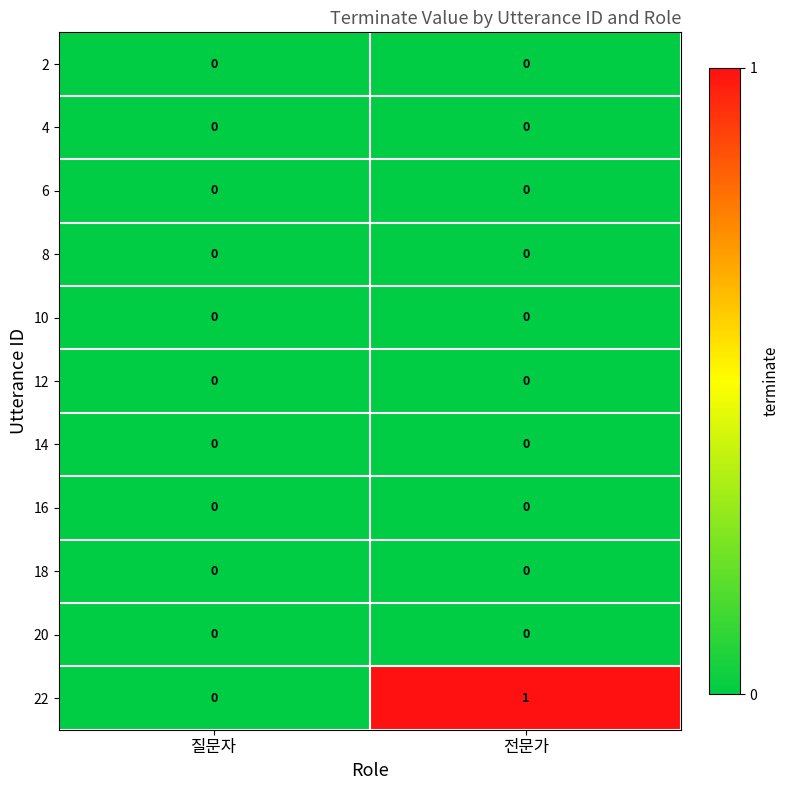

True or false: 14 has a value of 0 at 전문가.

True